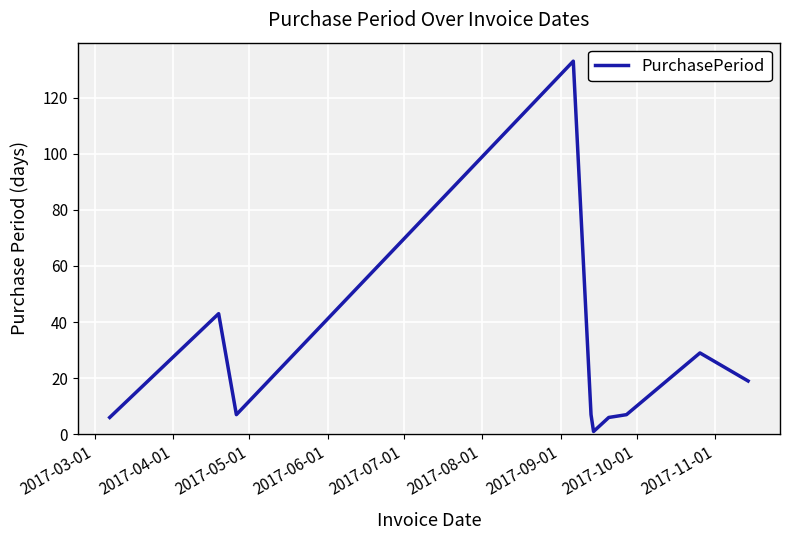

What is the difference between the maximum and minimum values?

132